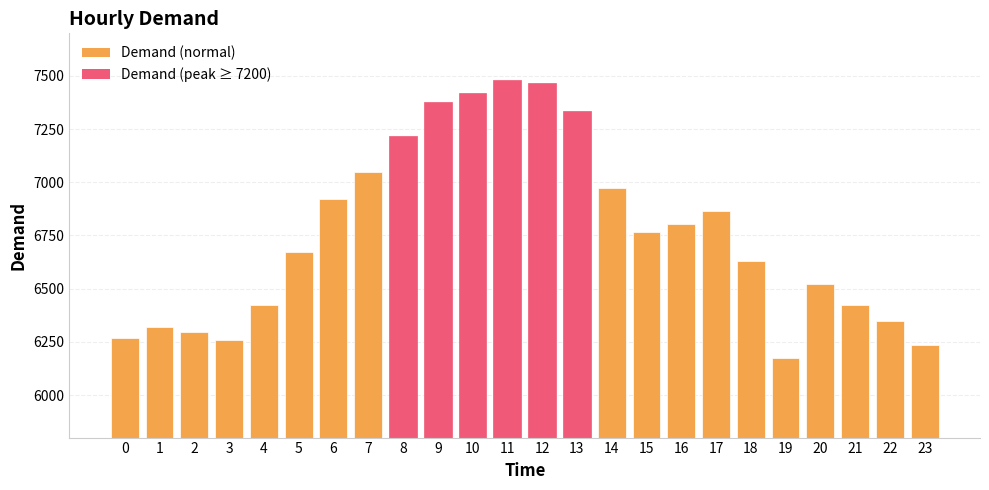

Read the value at 19.

6172